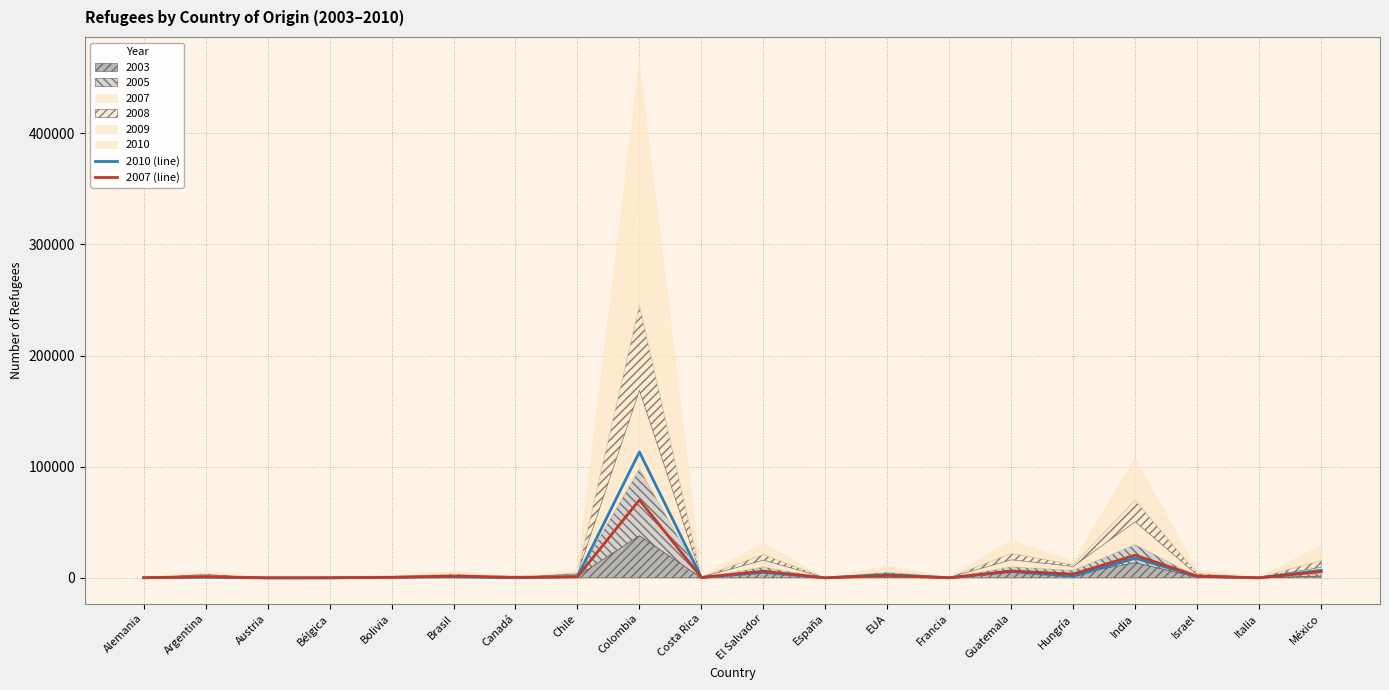

At which label does 2007 (line) reach its peak?

Colombia